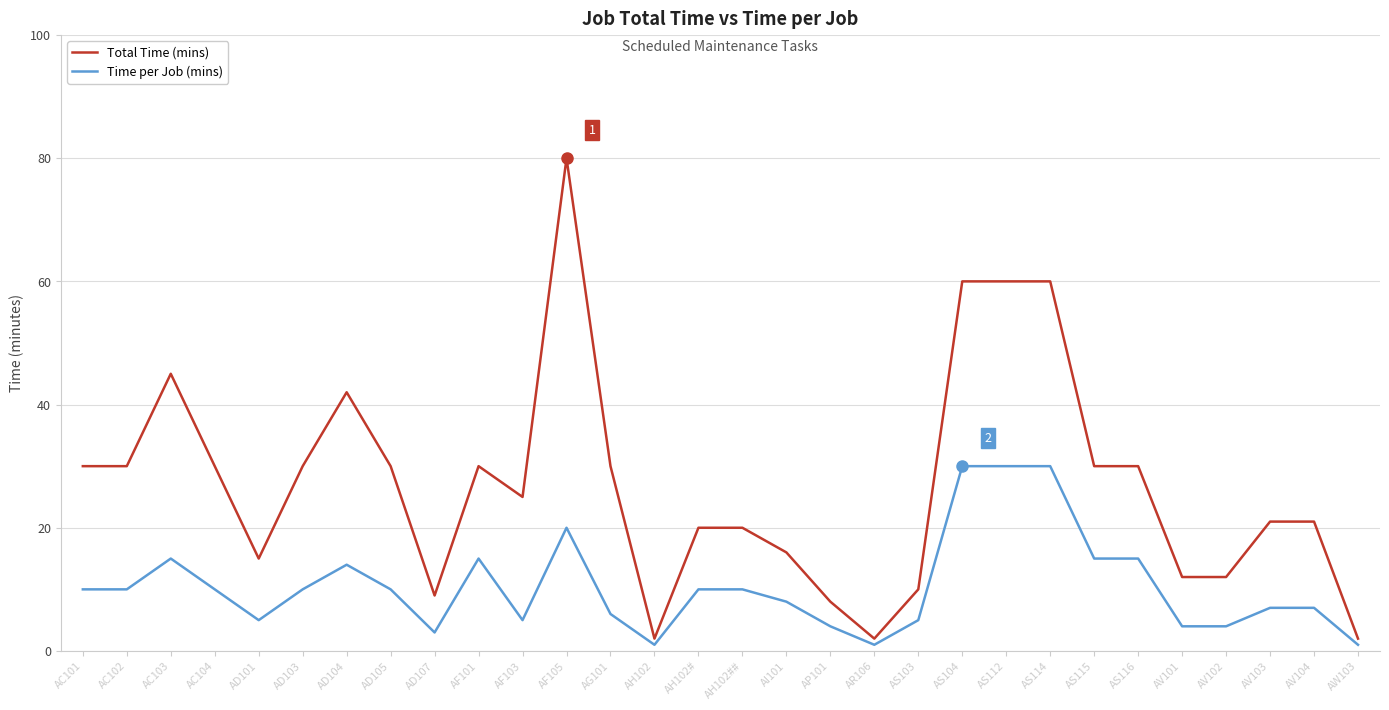

At which category is the sum across all series the highest?

AF105